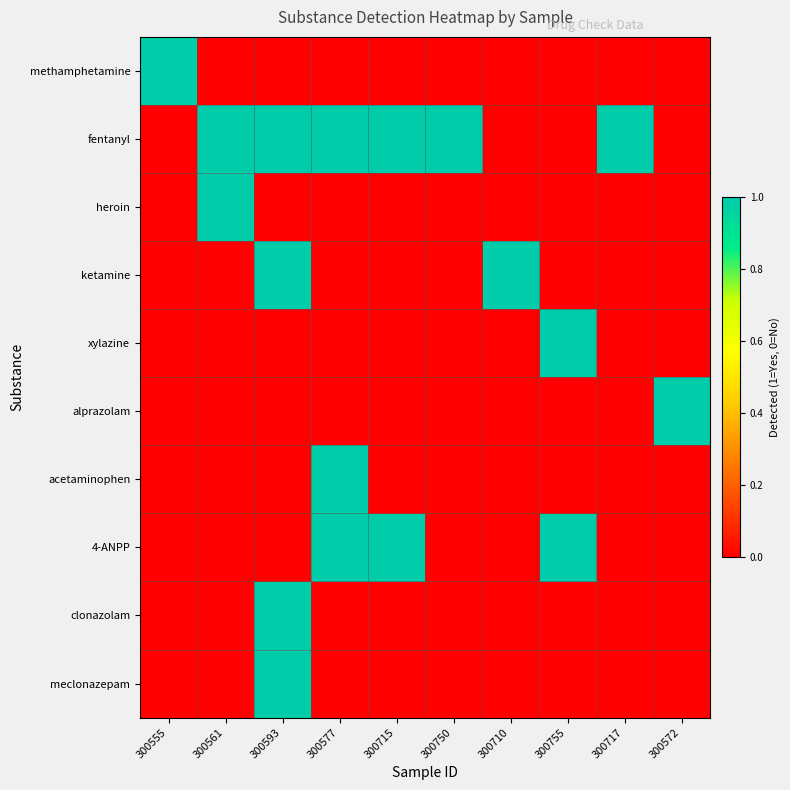

Rank the series by their maximum value, from highest to lowest.

methamphetamine, fentanyl, heroin, ketamine, xylazine, alprazolam, acetaminophen, 4-ANPP, clonazolam, meclonazepam